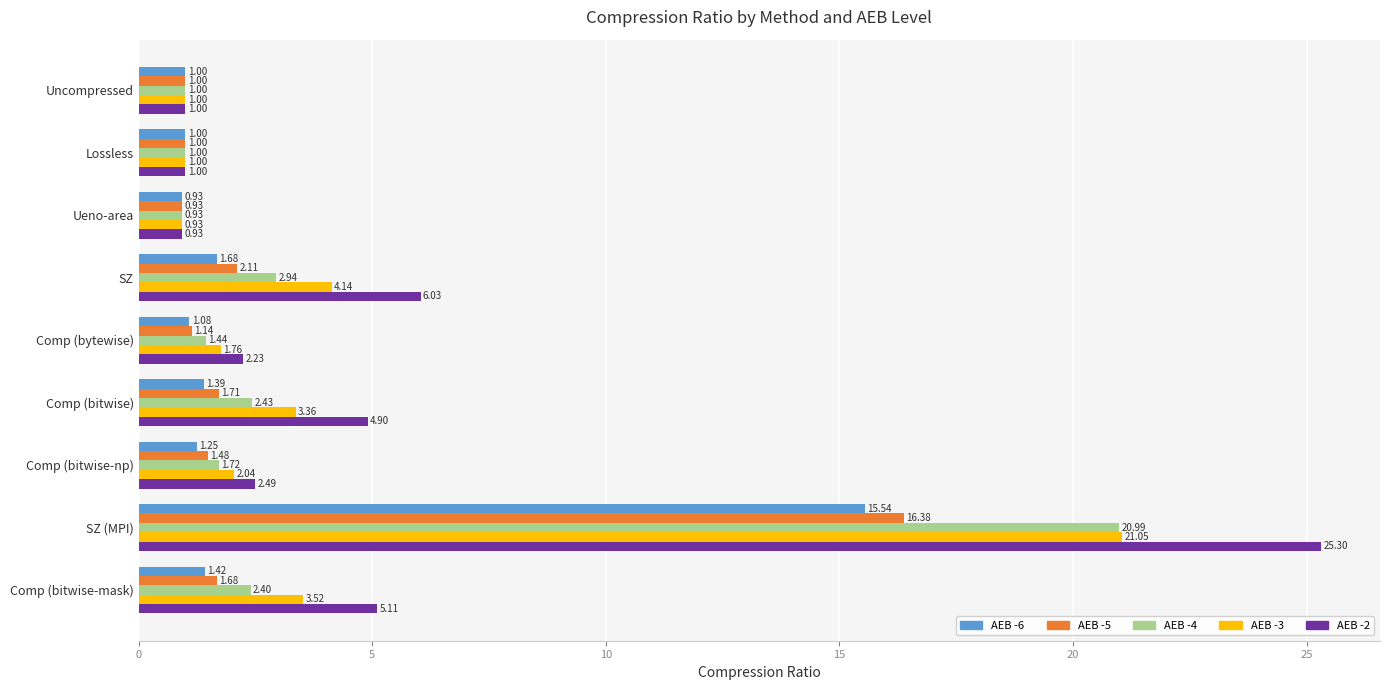

At which category does the chart reach its peak across all series?

SZ (MPI)